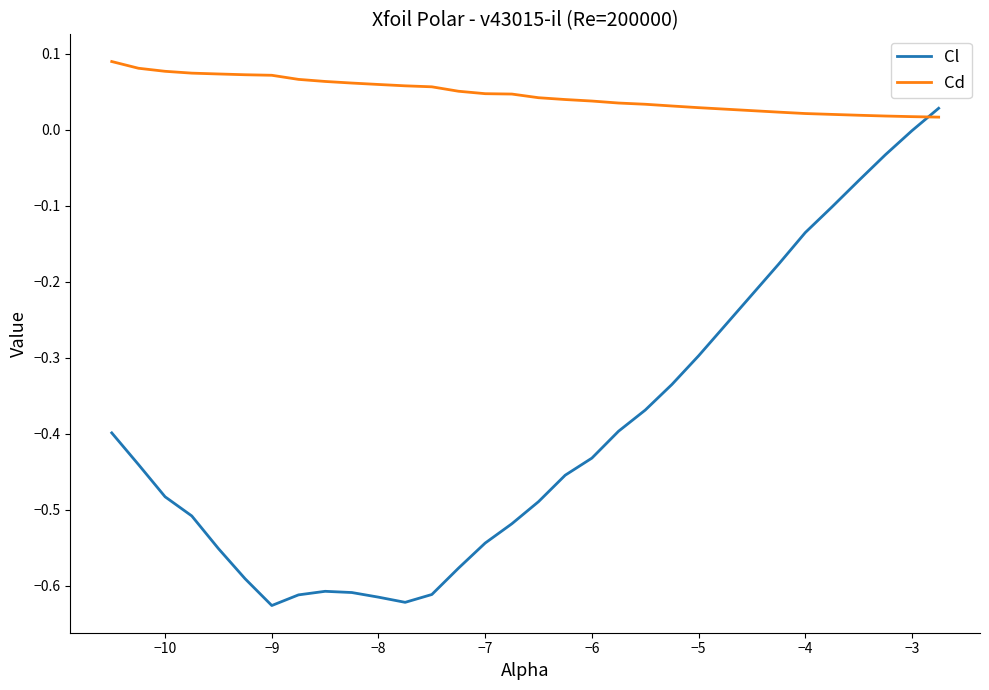

Which series has the largest total across all categories?

Cd